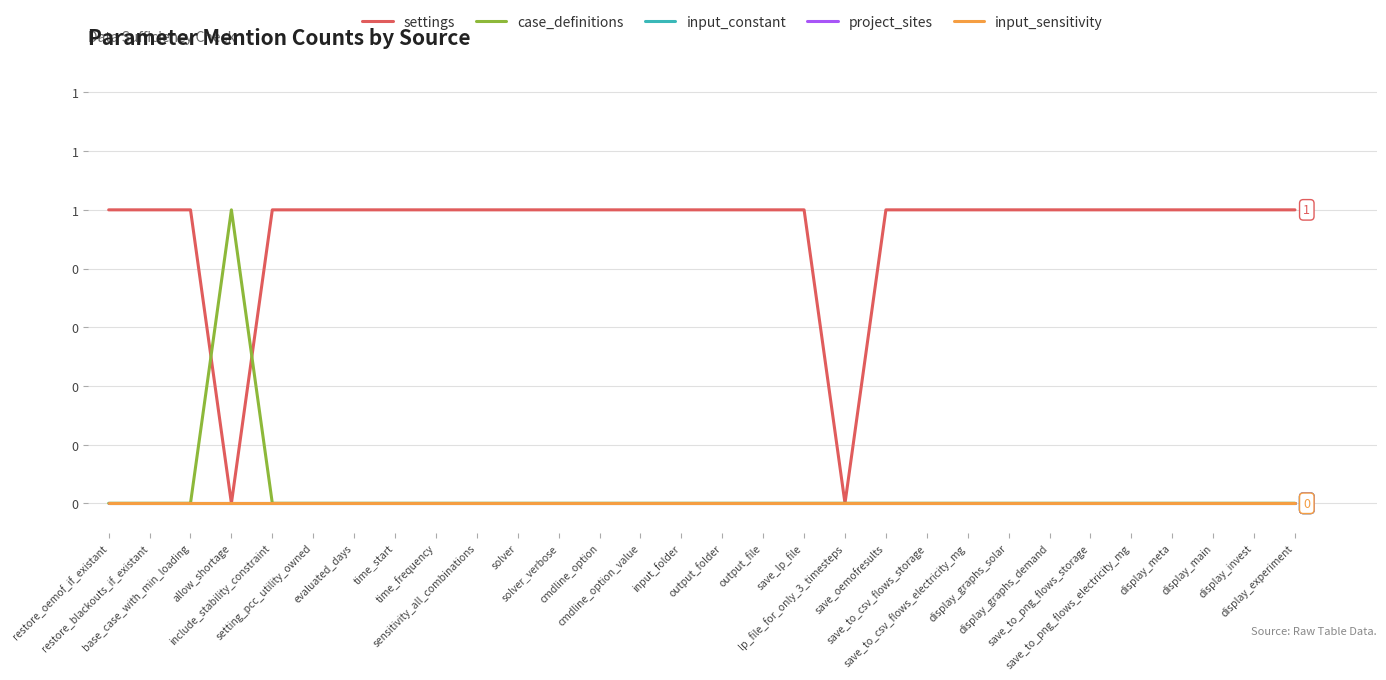

What is the total value across all series at display_invest?

1